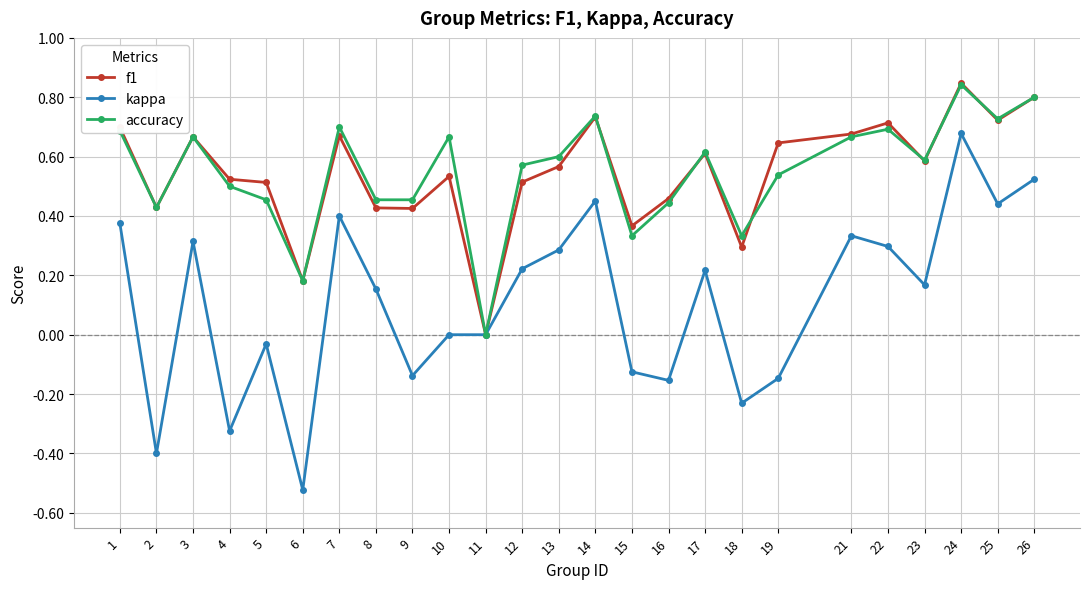

Is it true that f1 equals 0.6 at 13?

True